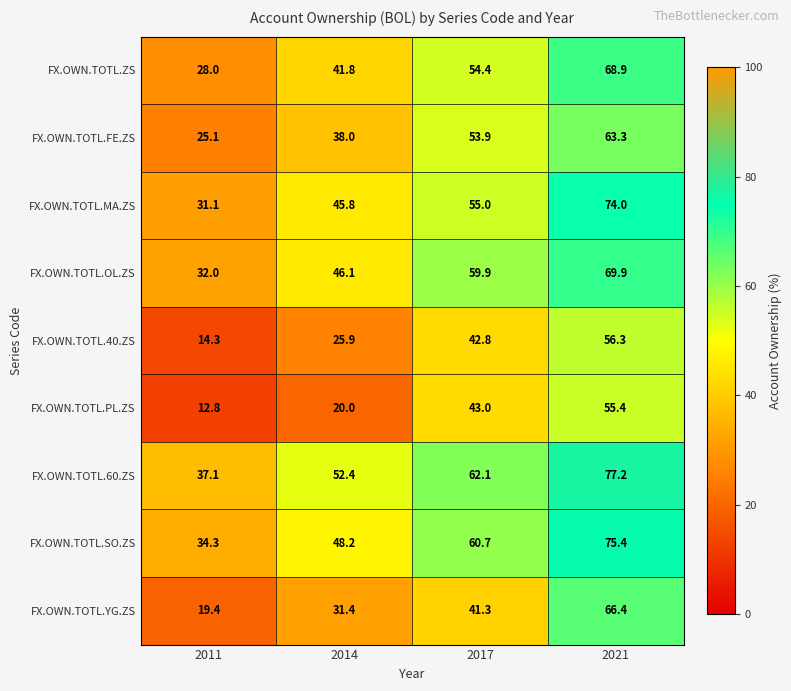

Which series has the largest total across all categories?

FX.OWN.TOTL.60.ZS